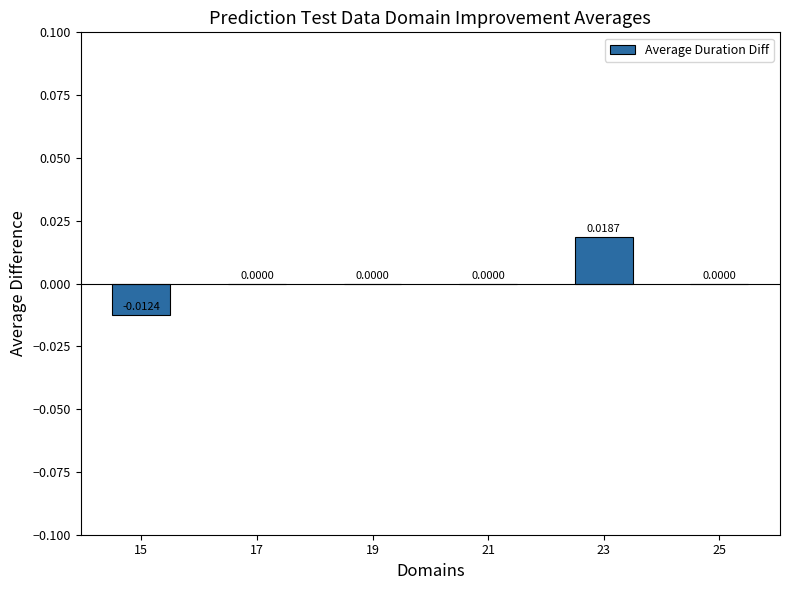

List the labels in order of value, smallest first.

15, 17, 19, 21, 25, 23